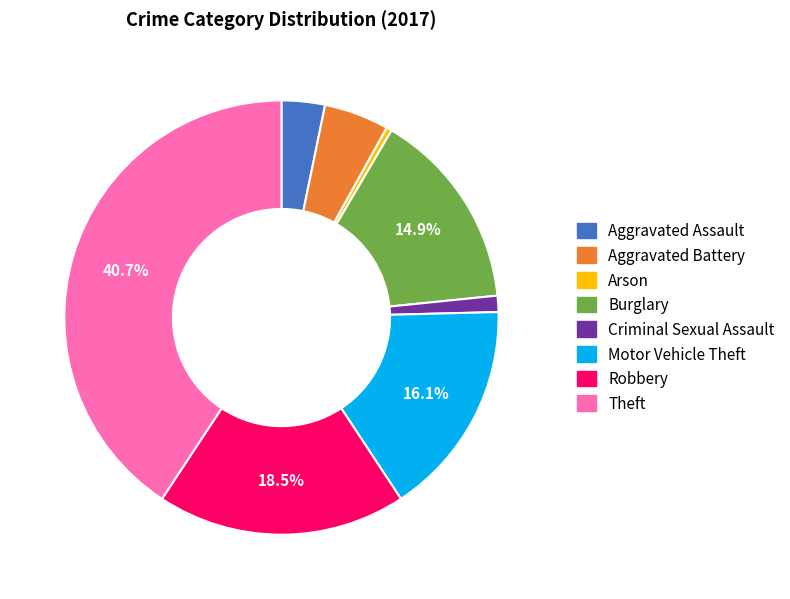

Count the number of slices in the pie.

8